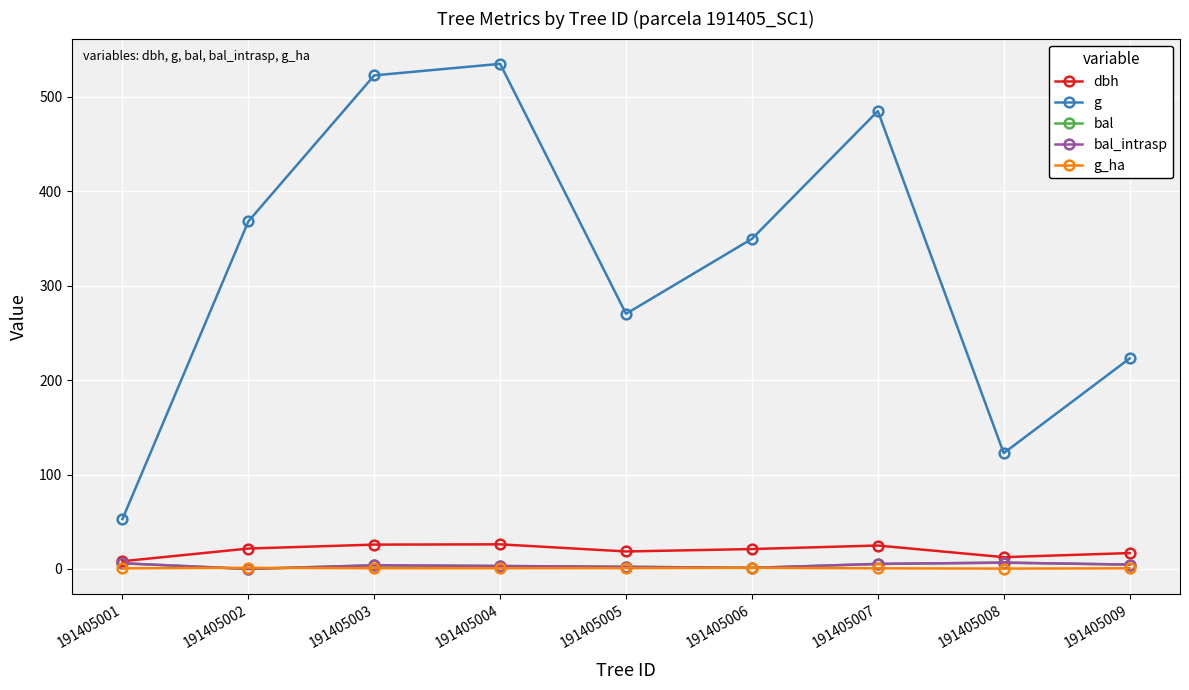

What is the difference between the bal values at 191405004 and 191405007?

2.2